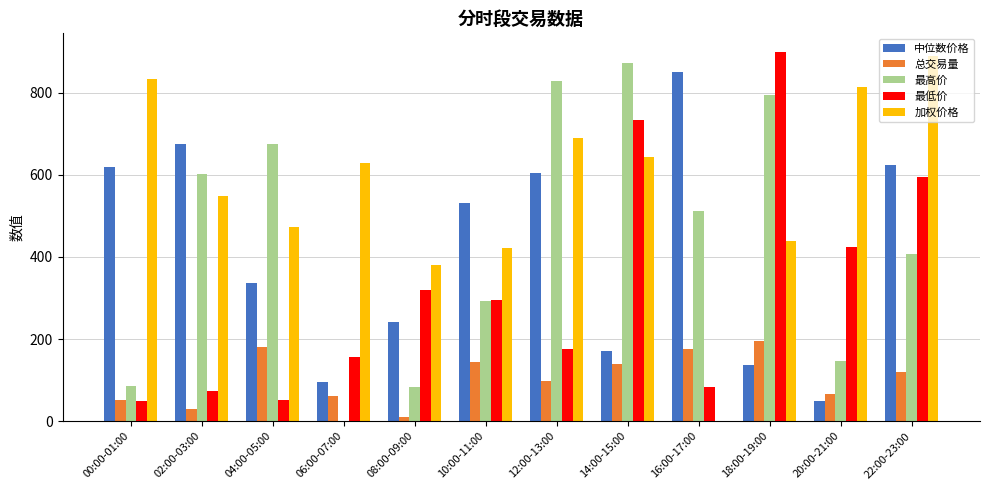

What is the sum of all 最低价 values?

3852.5